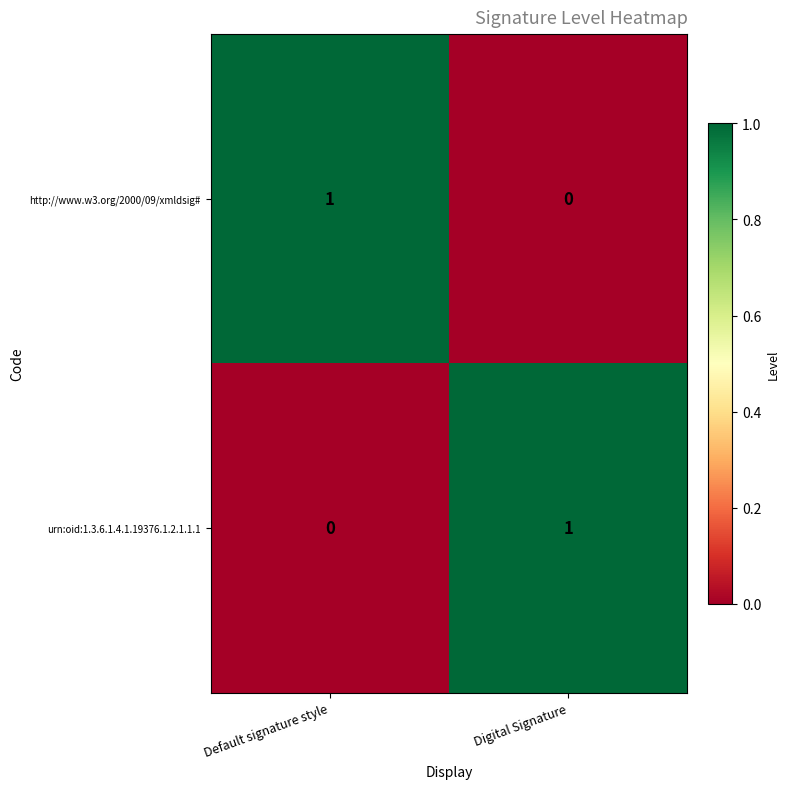

Rank the series at Digital Signature from lowest to highest value.

http://www.w3.org/2000/09/xmldsig#, urn:oid:1.3.6.1.4.1.19376.1.2.1.1.1